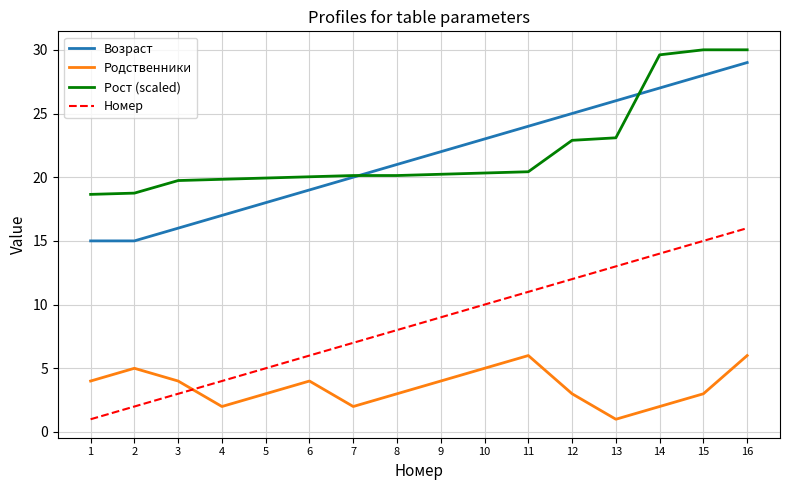

Which category has the highest value in the Номер series?

16